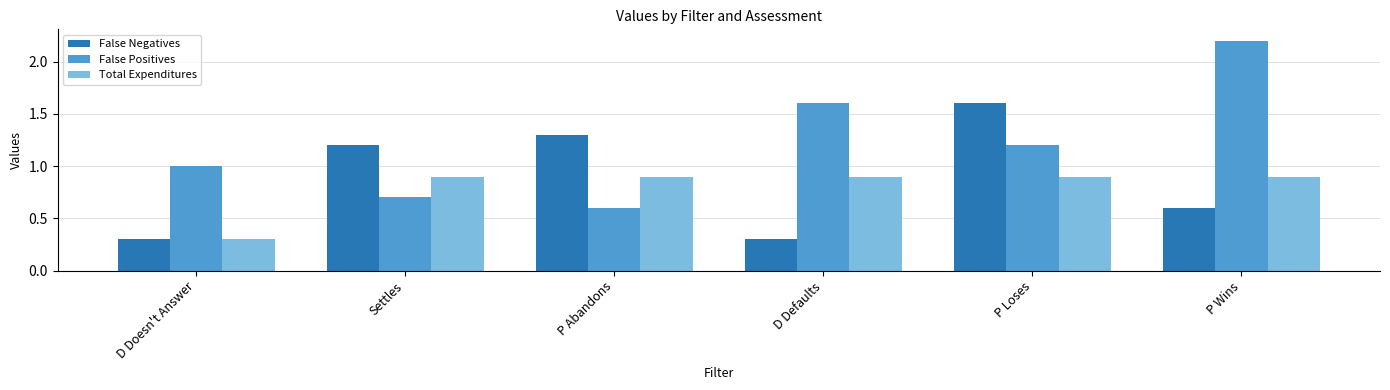

Is the value of Total Expenditures at Settles greater than the value of False Positives at D Defaults?

No